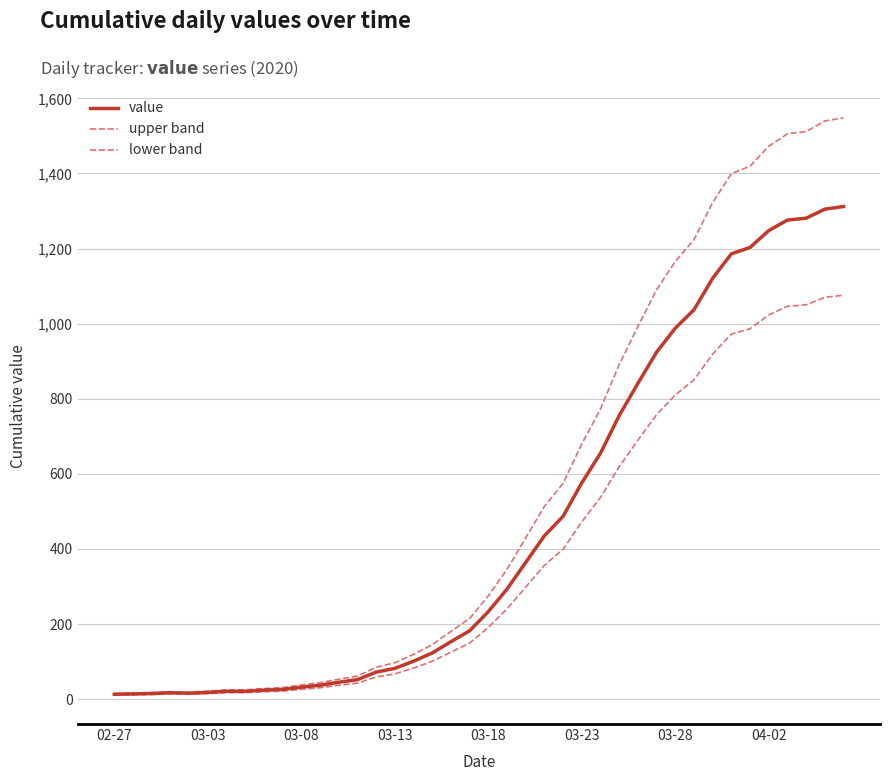

Is this an area chart (filled region under the line)?

No